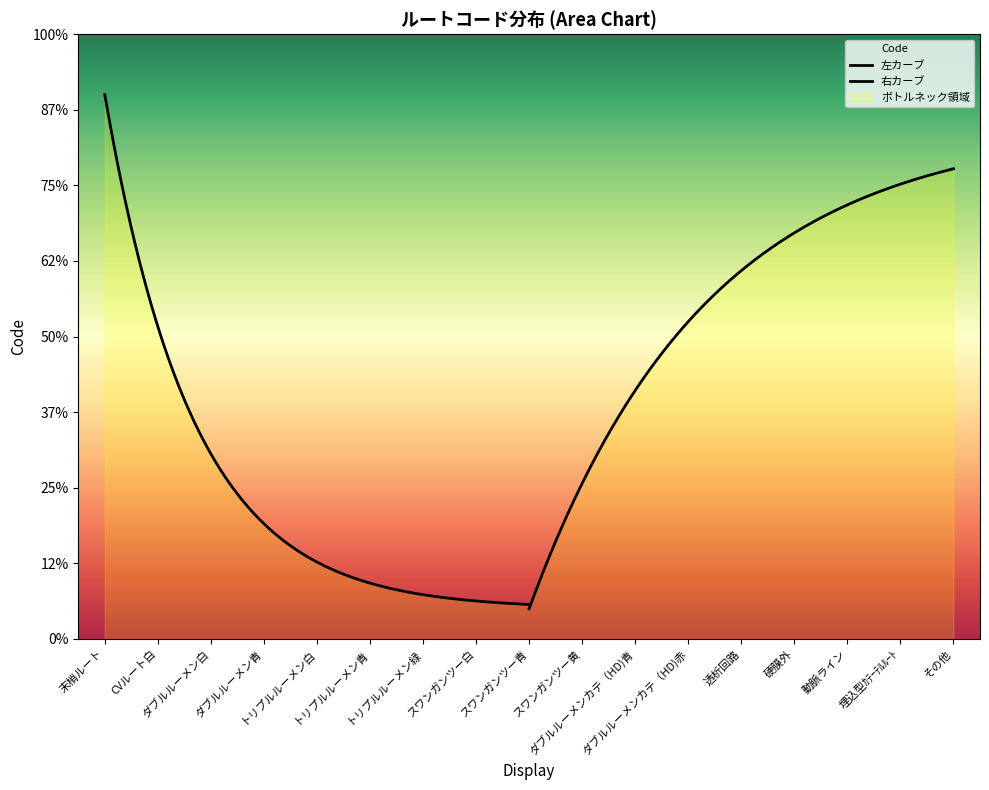

True or false: the data shows 4 at ダブルルーメン白.

False